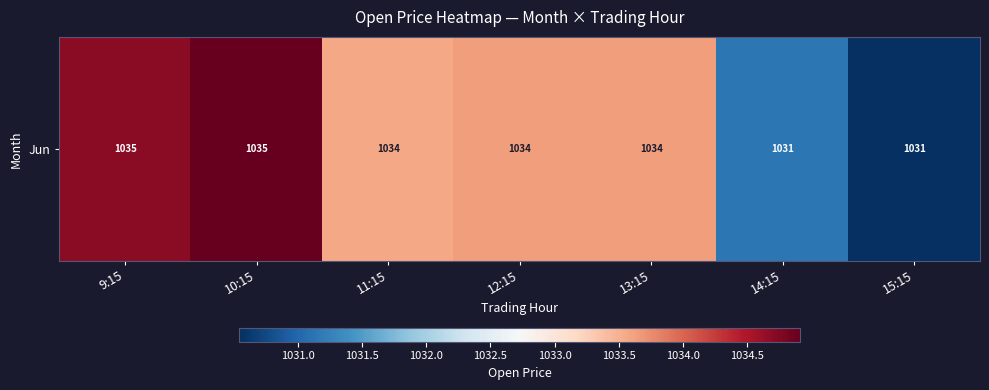

Where is the data nearest to the value 1032?

14:15